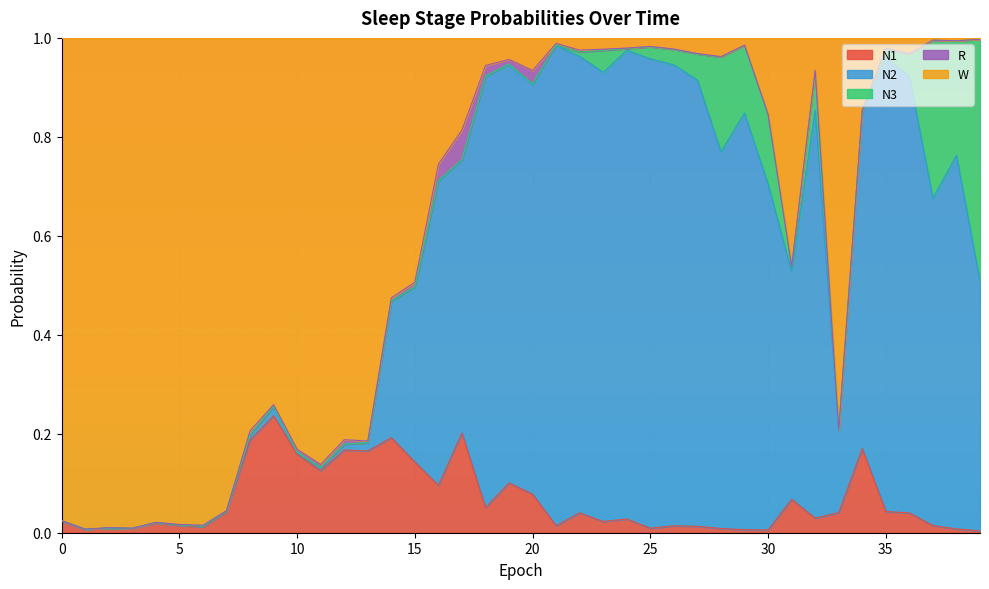

Which series has the largest range (max minus min)?

W